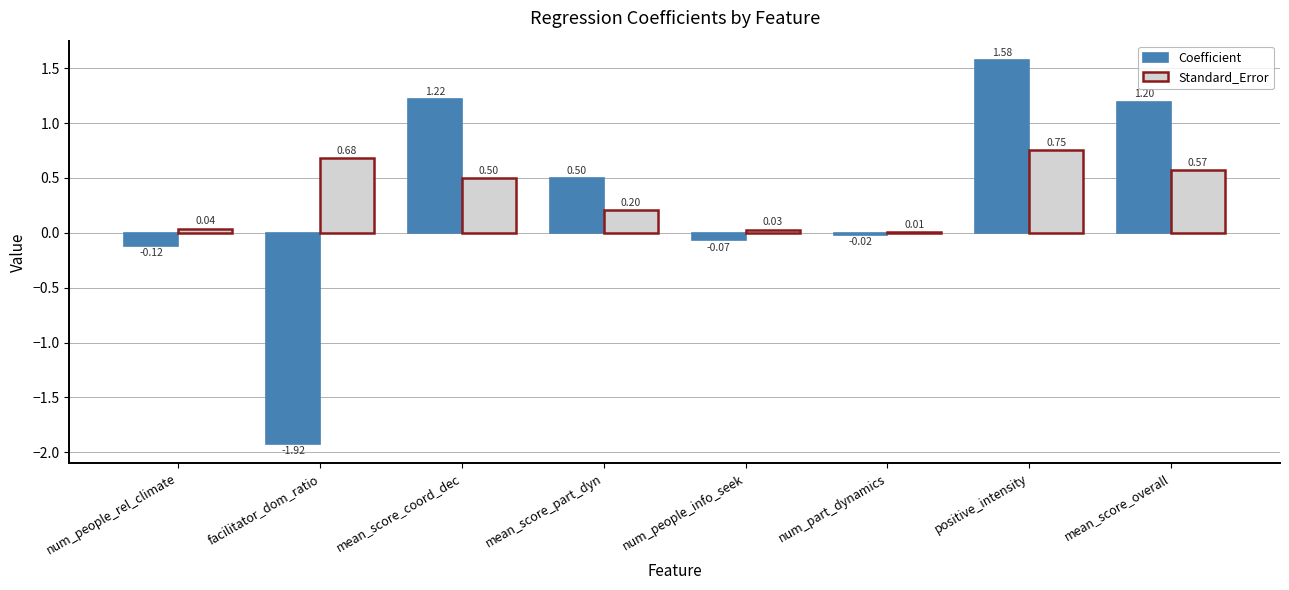

At which label does Coefficient first exceed 0?

mean_score_coord_dec